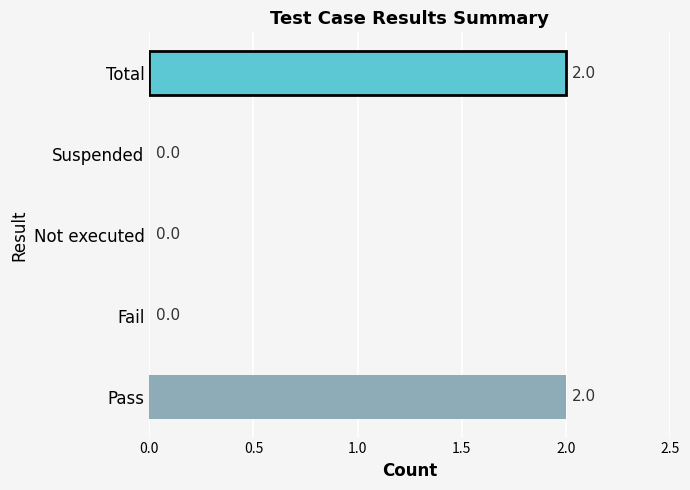

How many values are between 0 and 2?

5